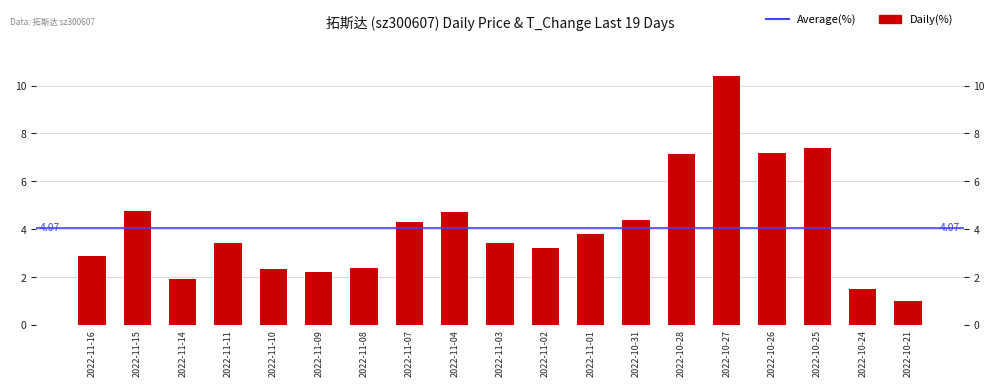

What is the sum of the values at 2022-10-28 and 2022-11-16?

10.0